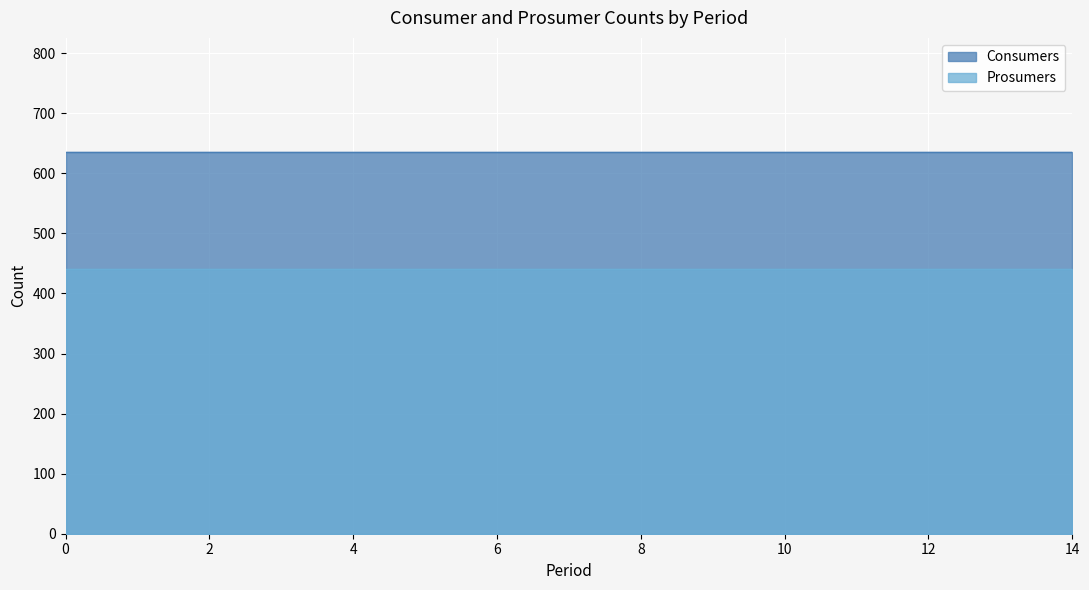

Is the value of Consumers at 1 greater than the value of Prosumers at 2?

Yes